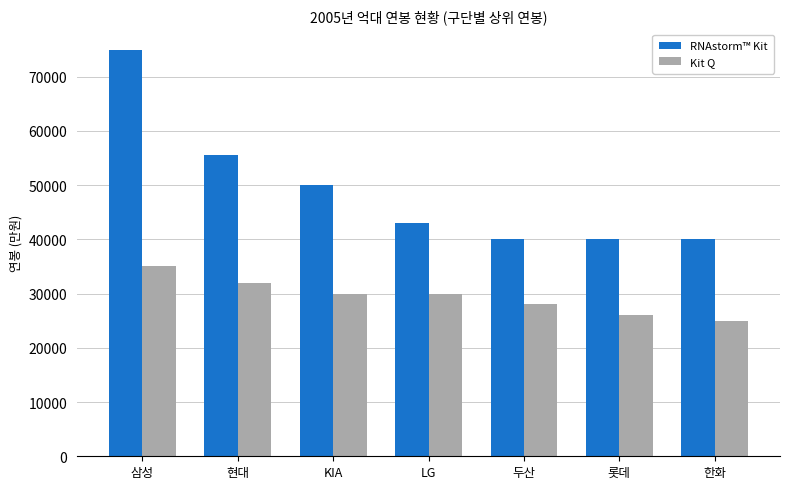

The value of RNAstorm™ Kit at KIA is 12573. True or false?

False